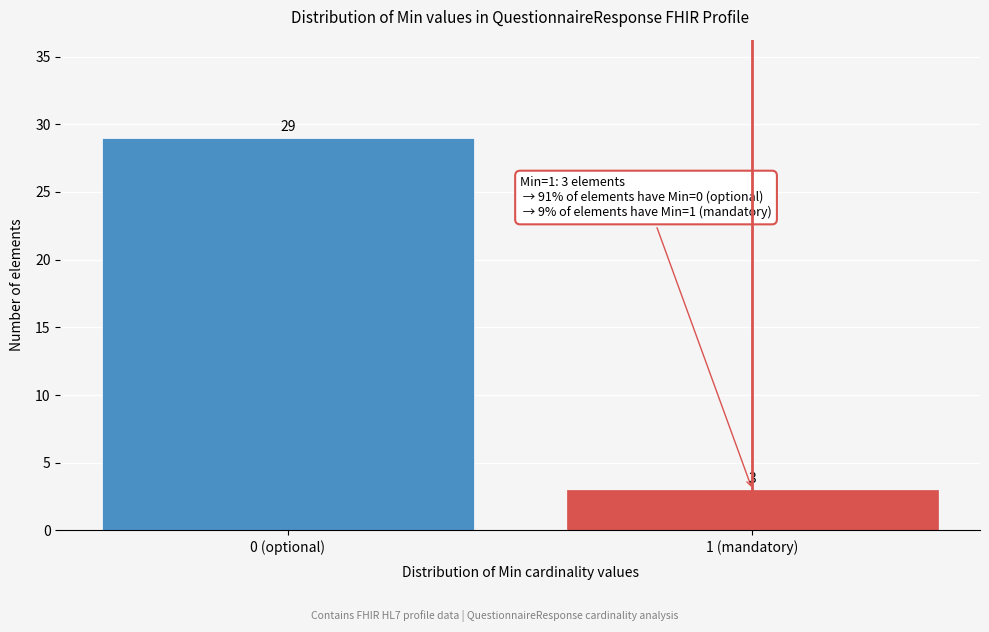

Reading right to left, extract all data points from this chart.

3	29